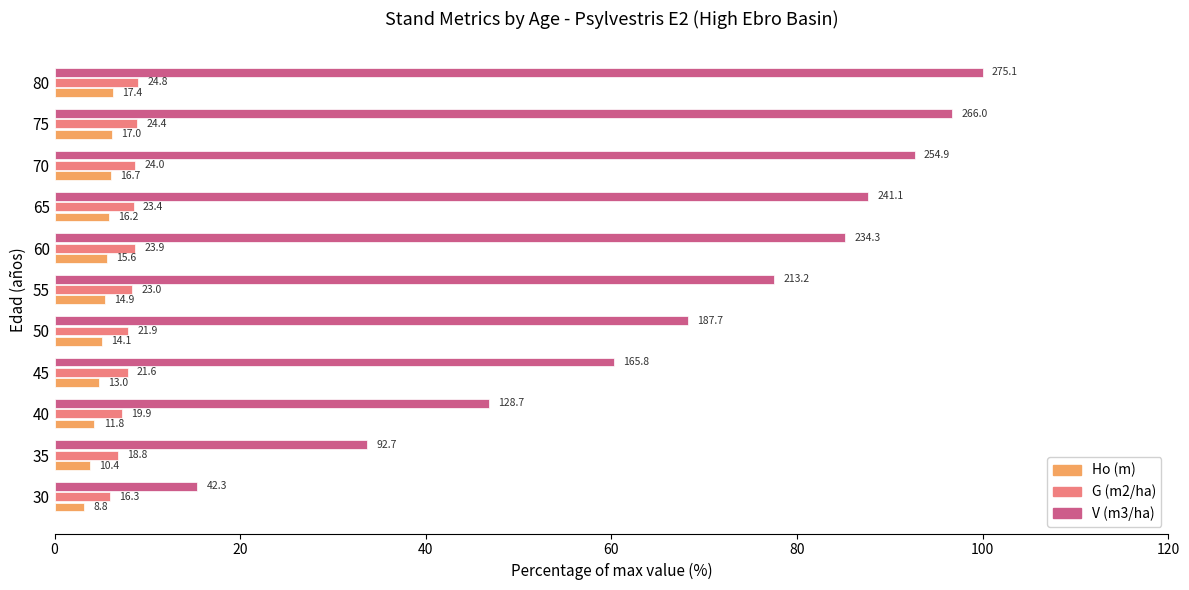

What are all the series names shown in the legend?

Ho (m), G (m2/ha), V (m3/ha)